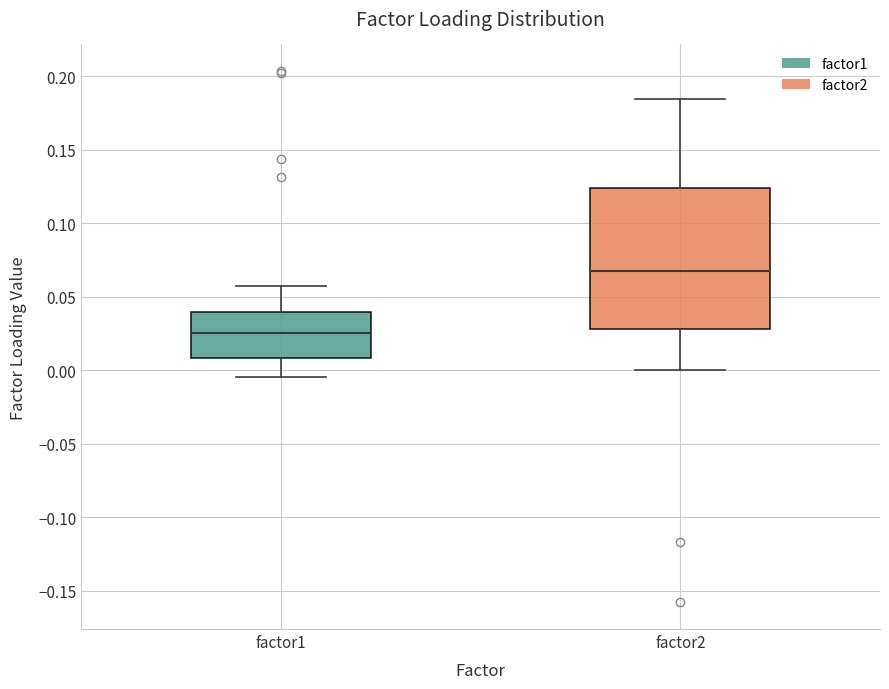

Reading left to right, transcribe this box plot: for each box, give where its median line is, the range the box spans, and where its two whiskers end, as read against the y-axis. The values are not printed on the chart, so give them approximately, as read against the axis.

factor1: median 0.025, box 0.010 to 0.040, whiskers -0.005 to 0.055
factor2: median 0.065, box 0.030 to 0.125, whiskers 0.000 to 0.185